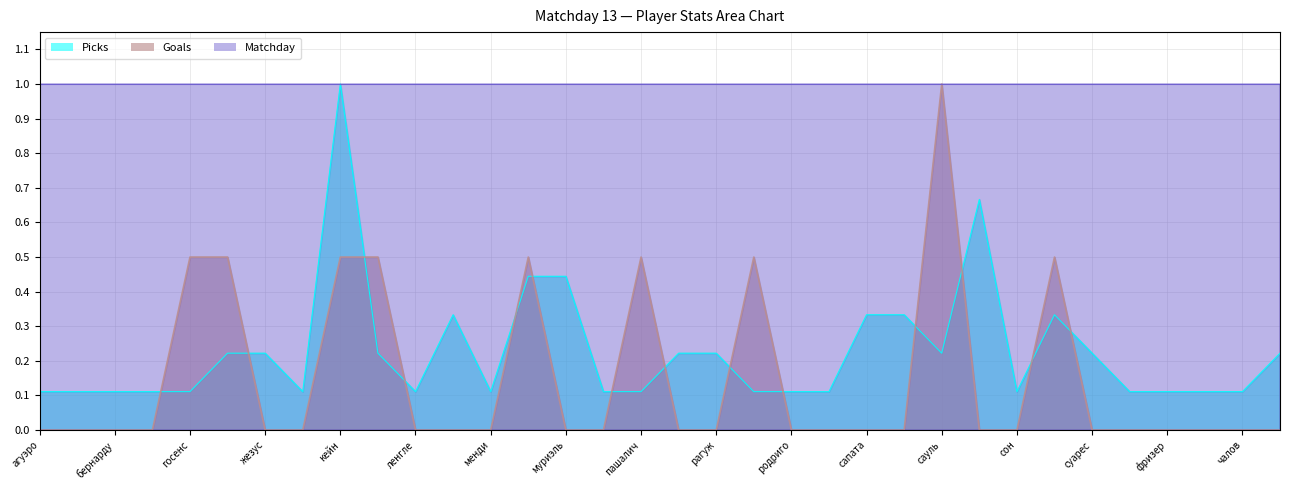

What are all the series names shown in the legend?

Picks, Goals, Matchday